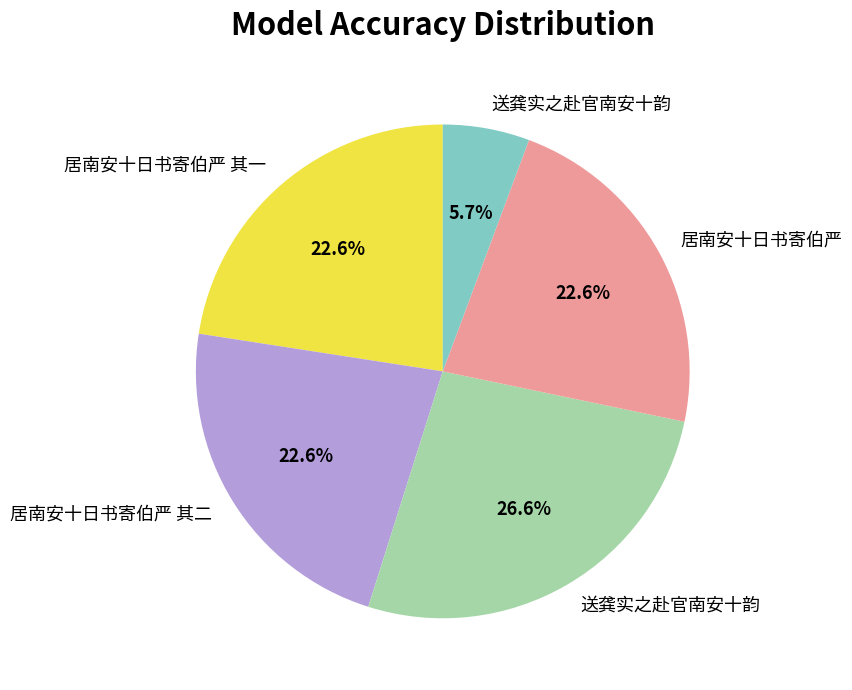

Is there any slice that represents more than half of the pie?

No